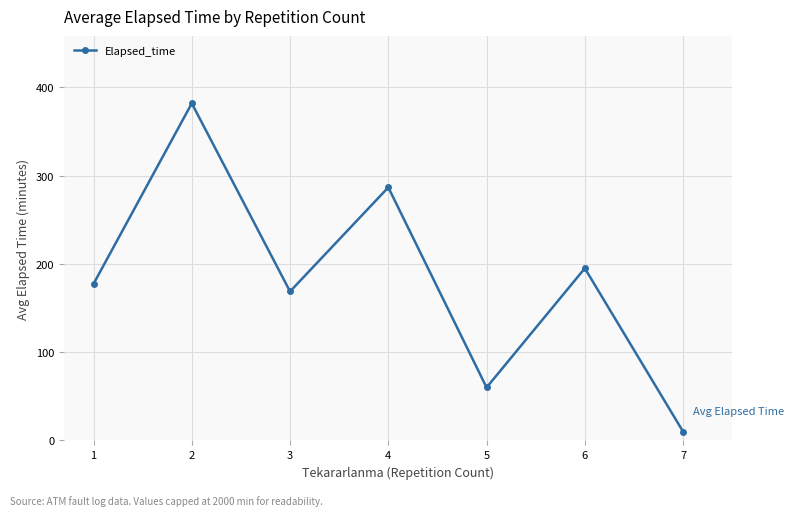

Rank the categories by value from highest to lowest.

2, 4, 6, 1, 3, 5, 7